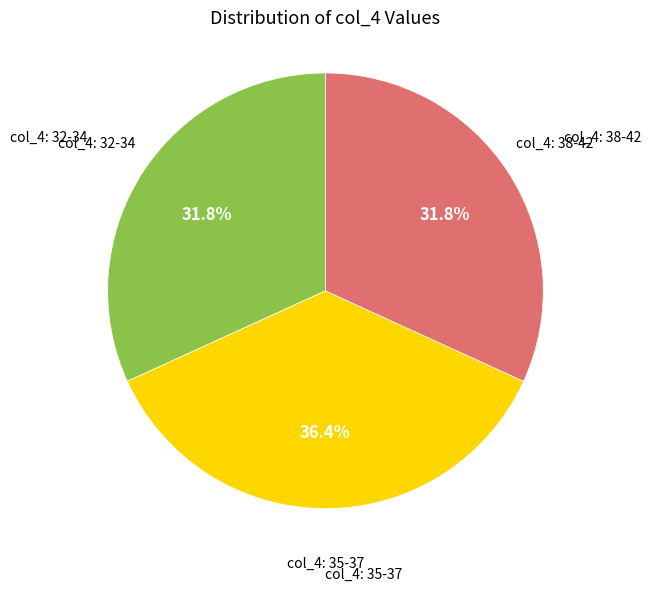

To the nearest percent, what is the average slice percentage?

33%